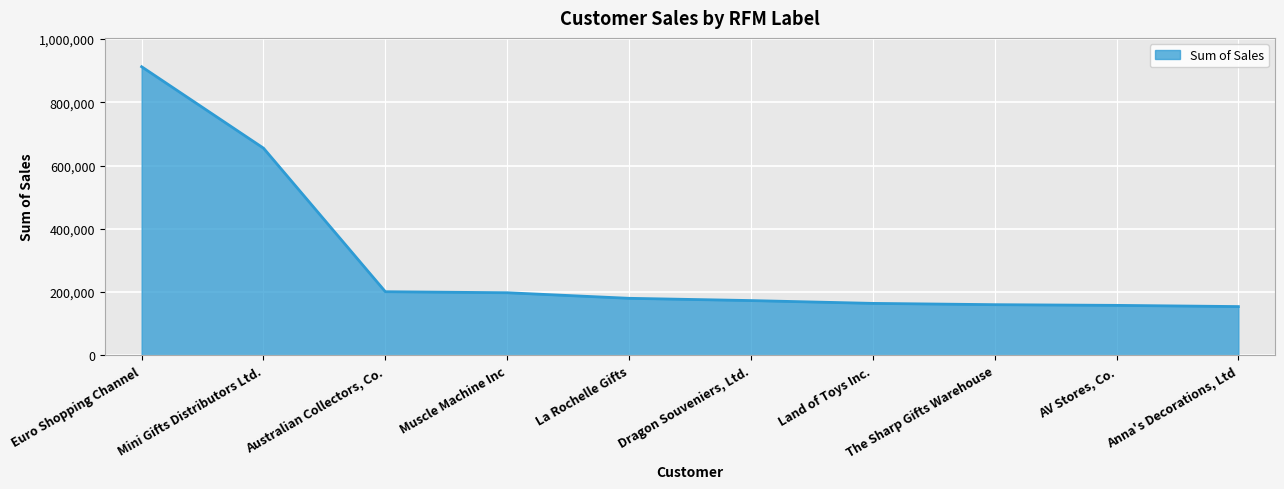

At which label does the data first exceed 180124?

Euro Shopping Channel